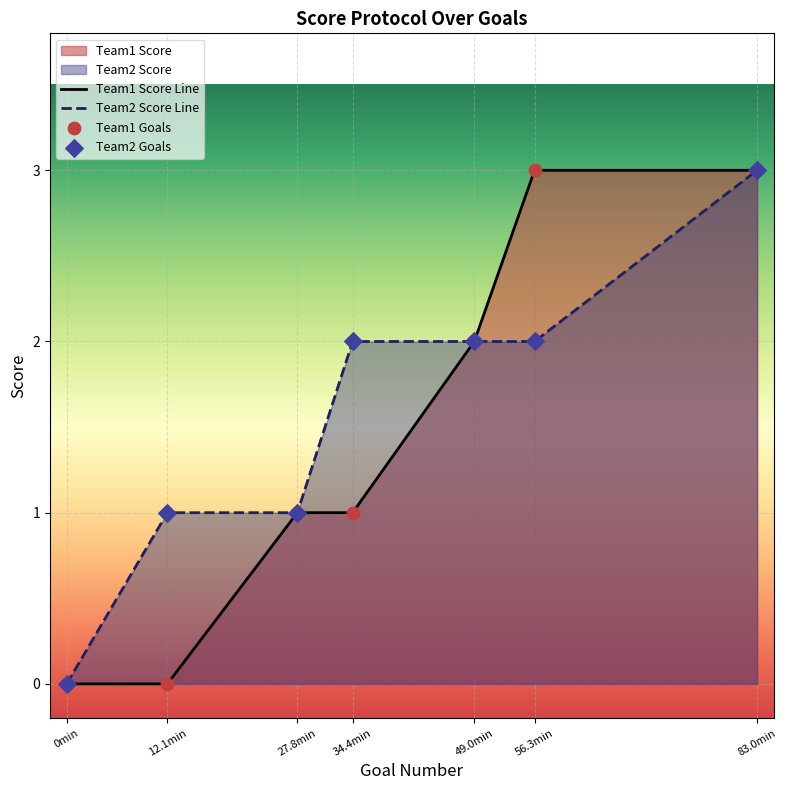

Which series contains the lowest Y value?

Team1 Score Line